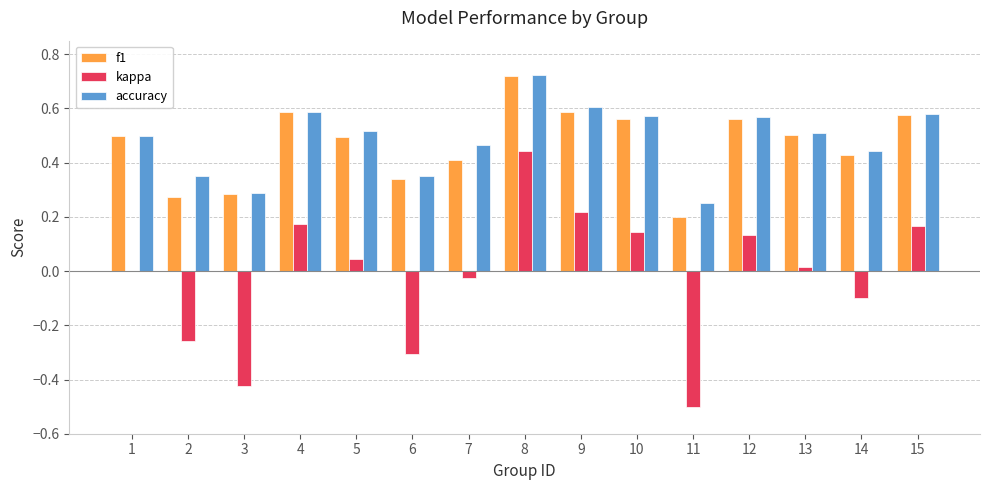

What is the total value across all series at 12?

1.3